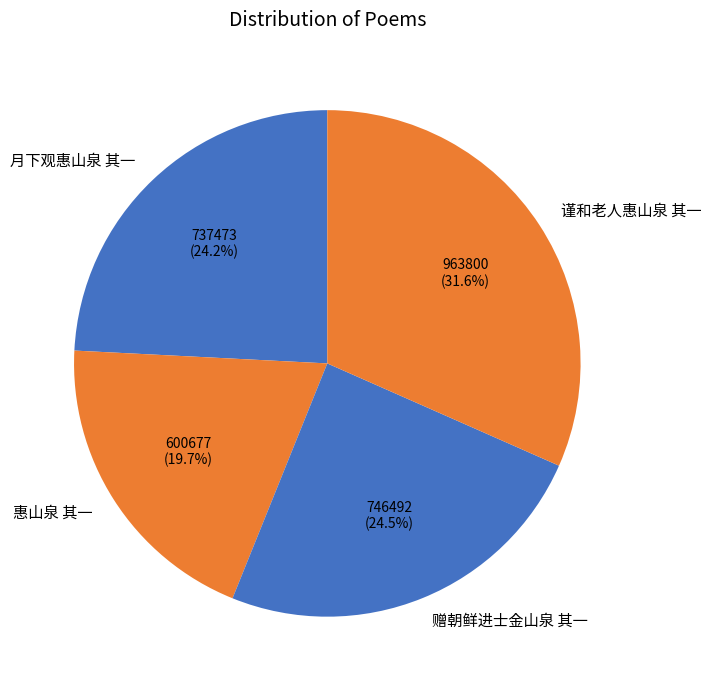

True or false: 谨和老人惠山泉 其一 accounts for 32% of the total.

True